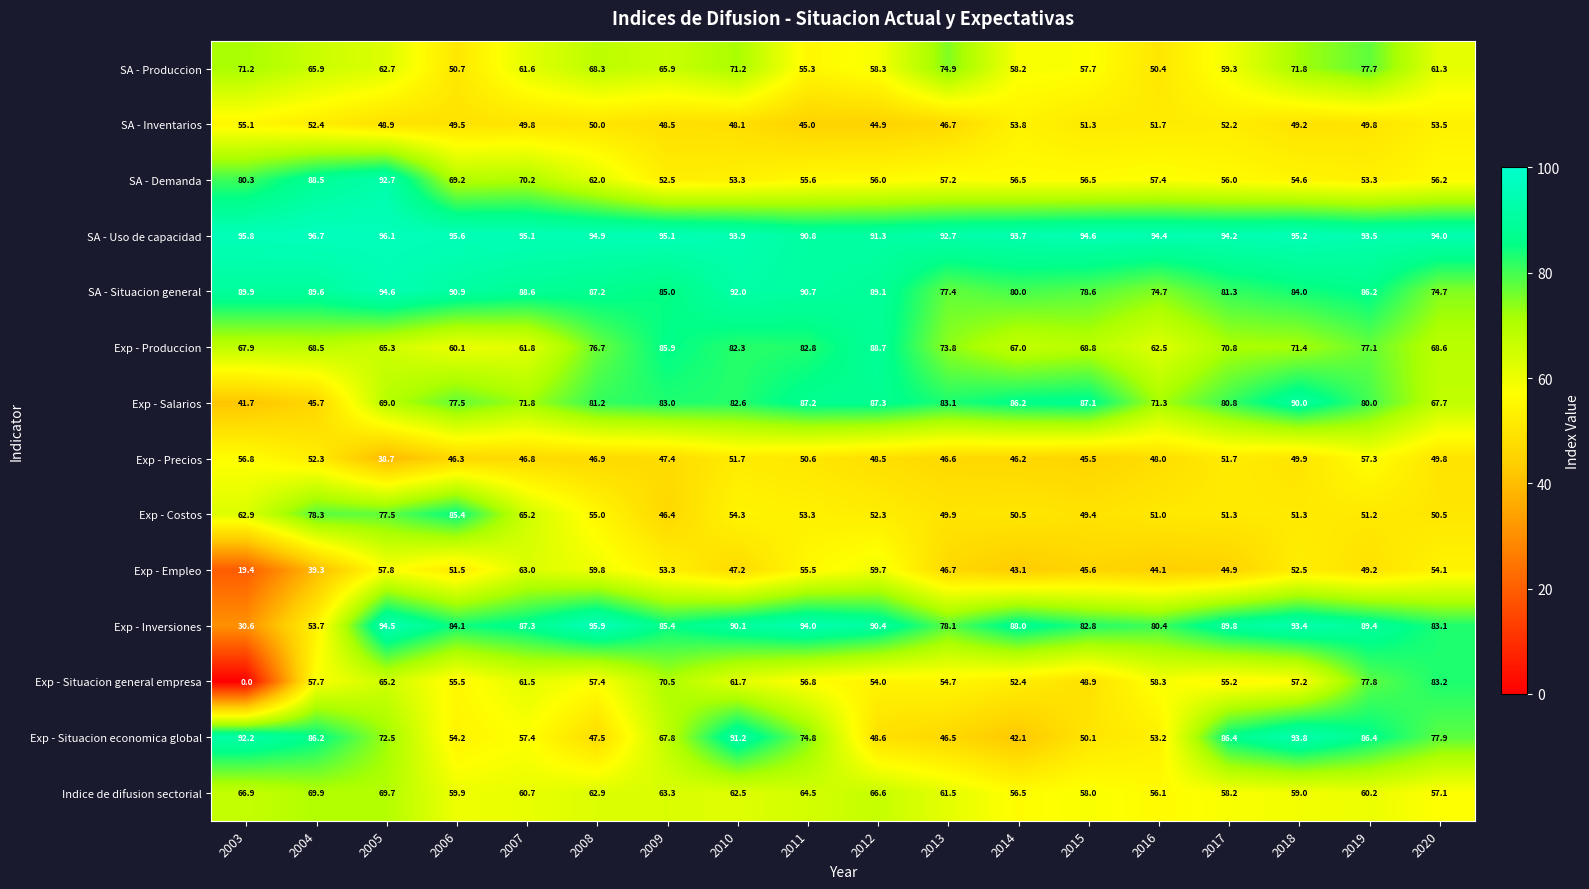

Rank the series by their maximum value, from highest to lowest.

SA - Uso de capacidad, Exp - Inversiones, SA - Situacion general, Exp - Situacion economica global, SA - Demanda, Exp - Salarios, Exp - Produccion, Exp - Costos, Exp - Situacion general empresa, SA - Produccion, Indice de difusion sectorial, Exp - Empleo, Exp - Precios, SA - Inventarios